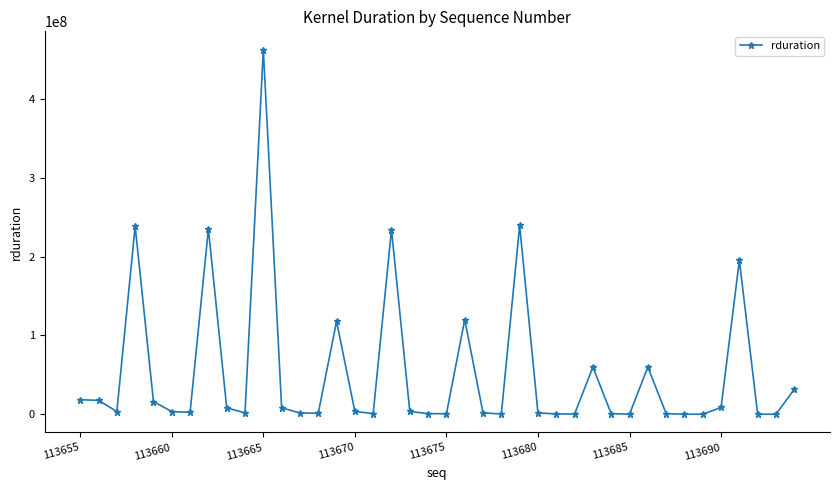

What is the average value?

52563274